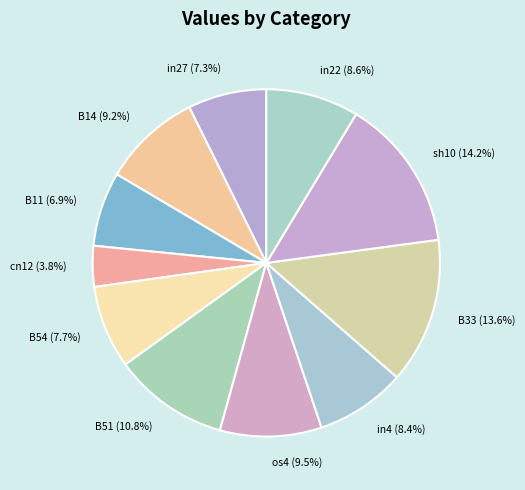

Is B51 the majority of the pie?

No